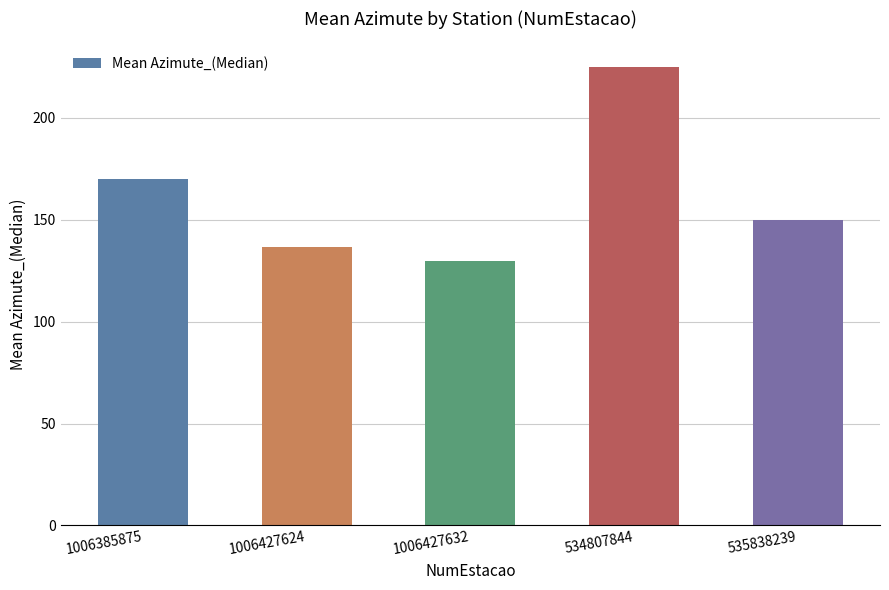

What is the change in value from 1006427624 to 534807844?

+88.3